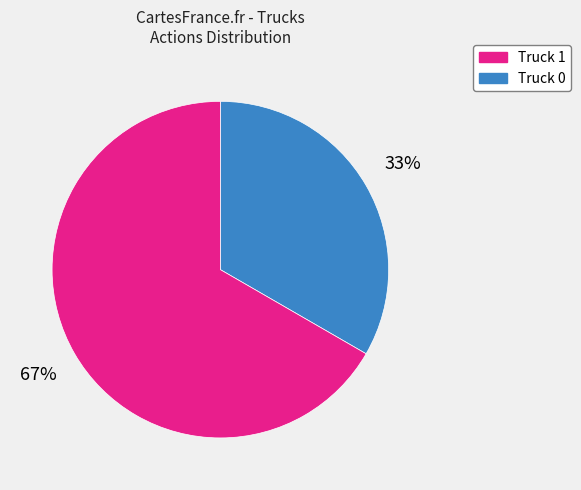

Is there a majority slice in this chart?

Yes